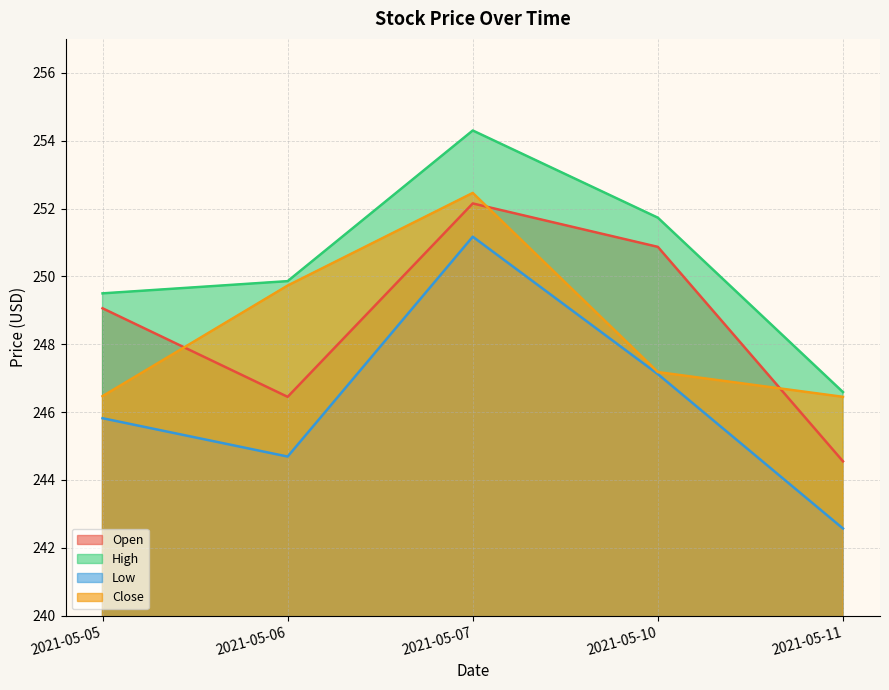

Rank the series at 2021-05-06 from highest to lowest value.

High, Close, Open, Low